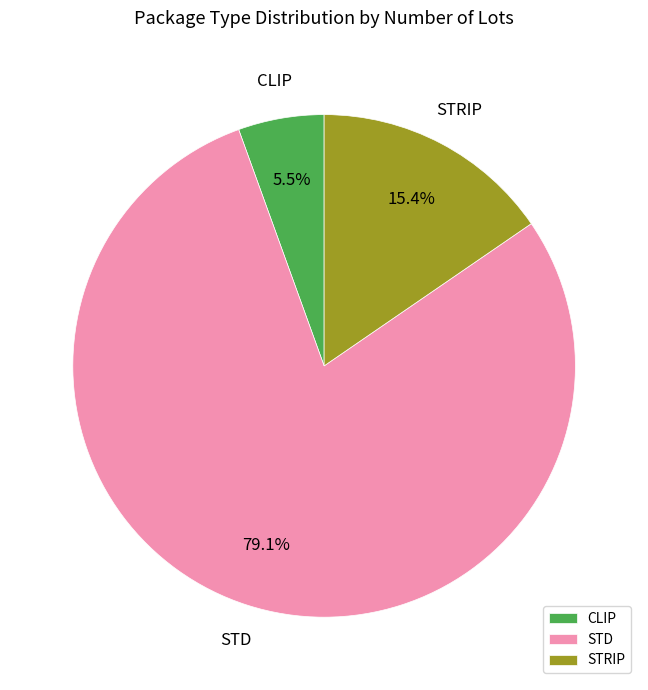

True or false: STRIP accounts for 2% of the total.

False